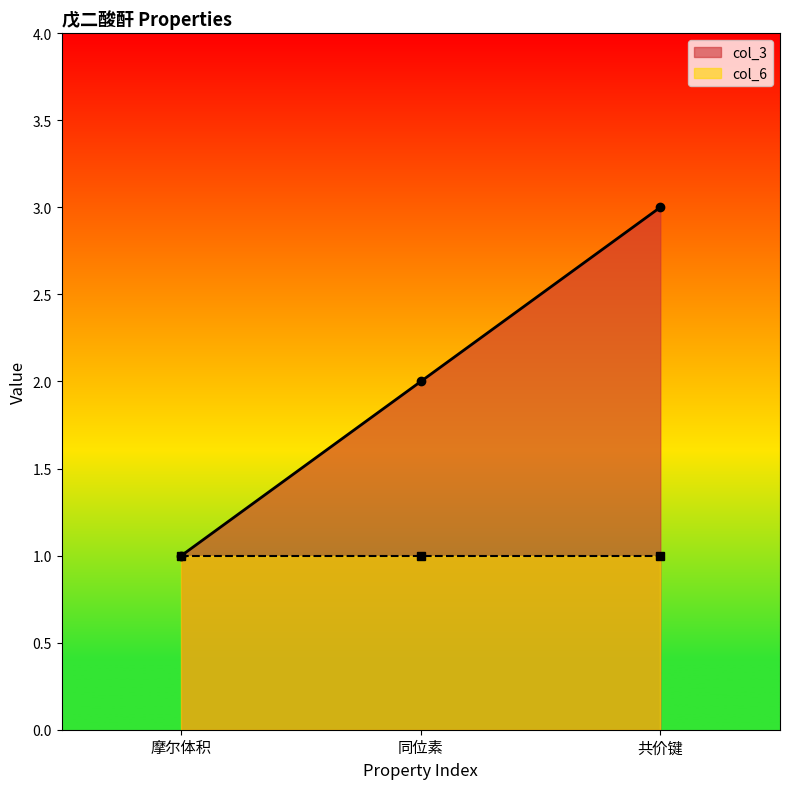

Which category has the lowest value across all series?

摩尔体积